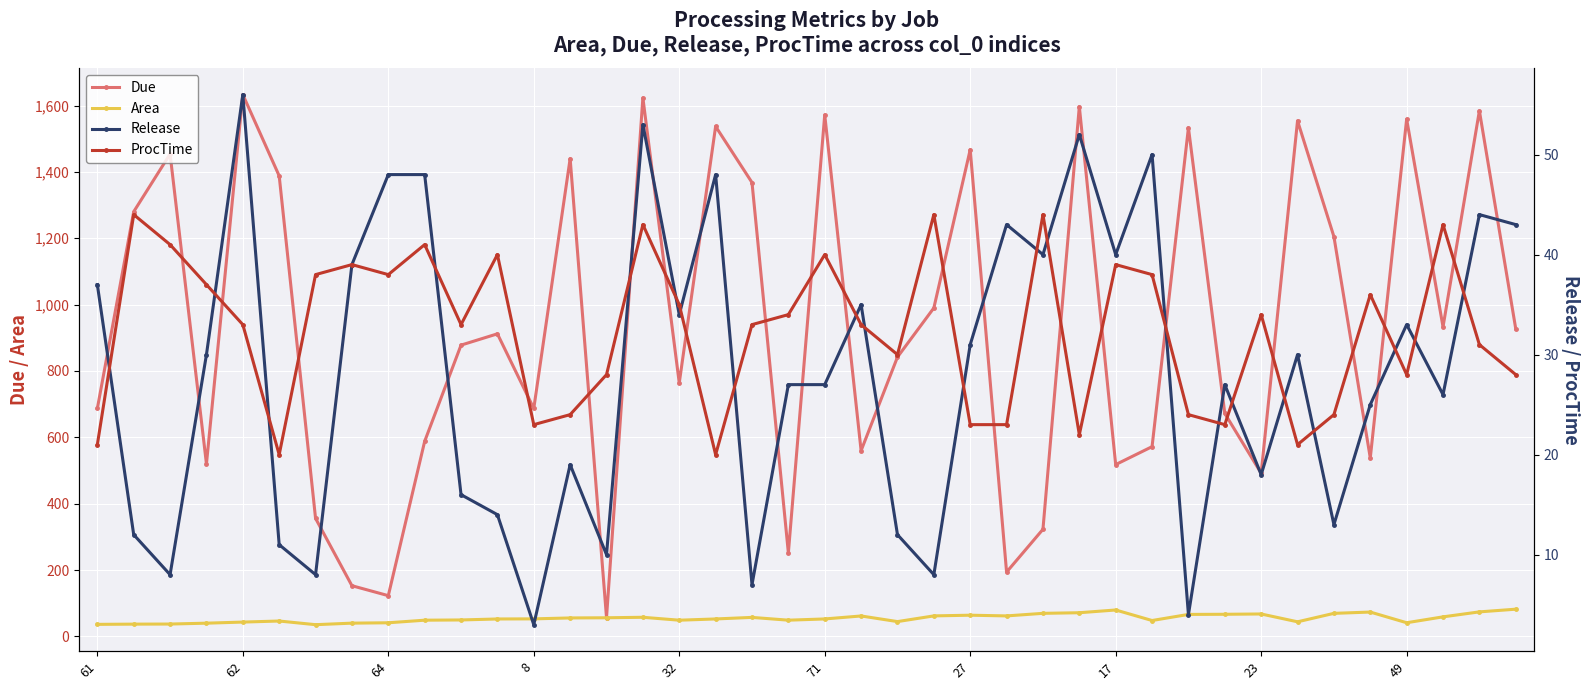

How many categories are shown in the chart?

40